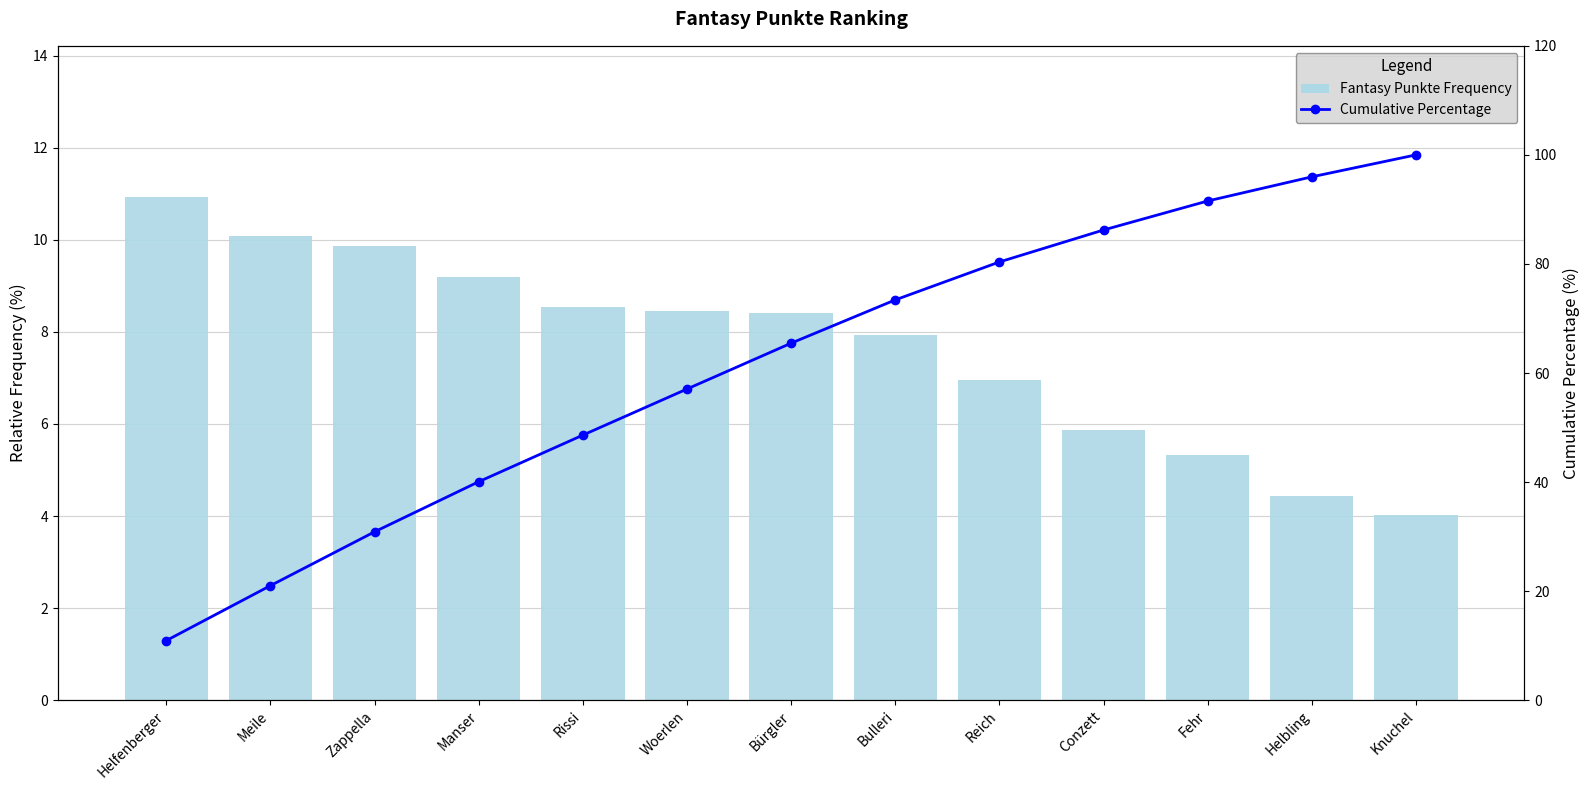

What is the difference between the maximum and second lowest values in the Cumulative Percentage series?

79.0